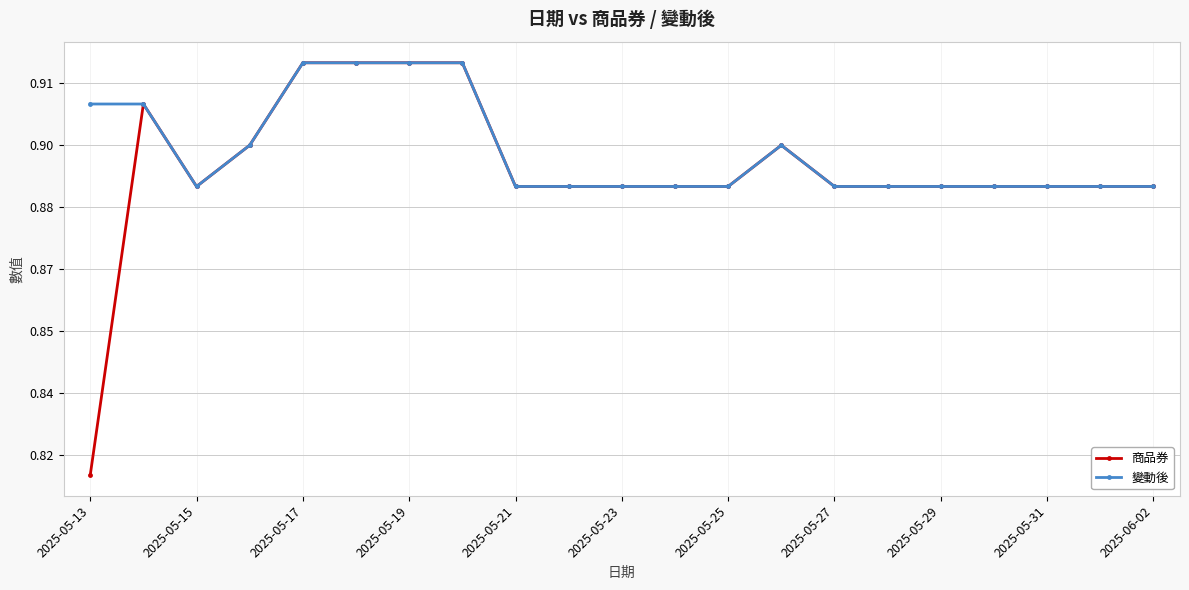

How many 變動後 values are between 0 and 1?

21